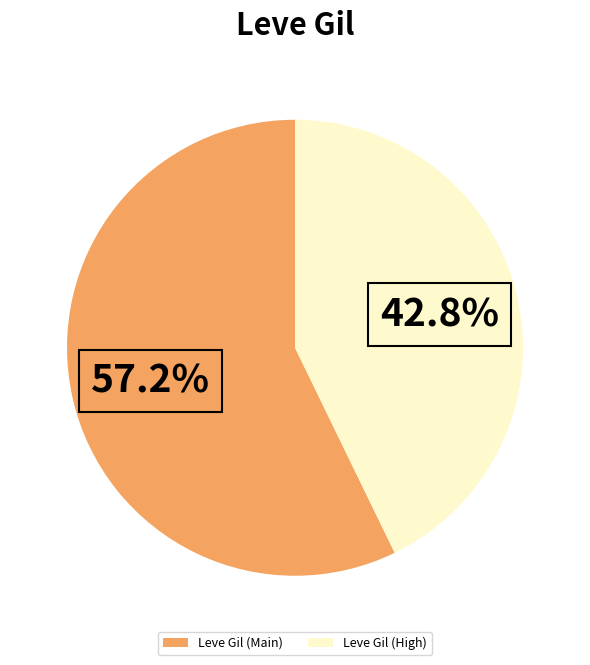

Combined, what portion of the pie is Leve Gil (High) and Leve Gil (Main)?

100.0%